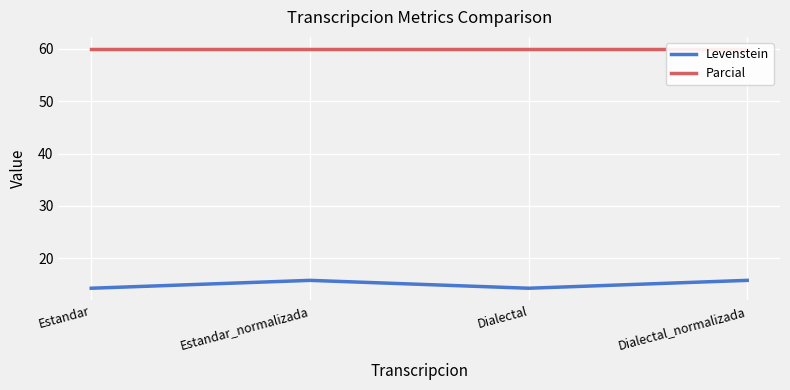

What is the greatest value displayed?

60.0